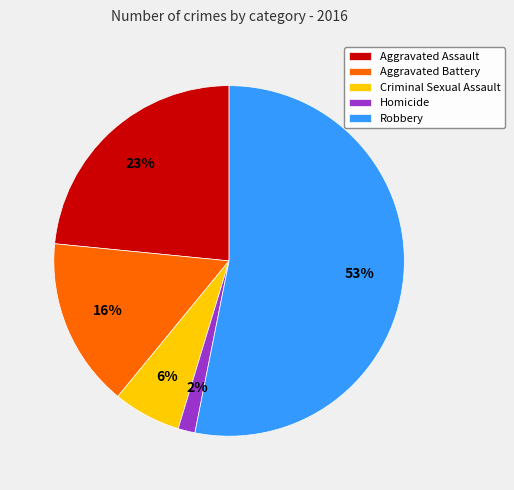

To the nearest percent, what is the average slice percentage?

20%